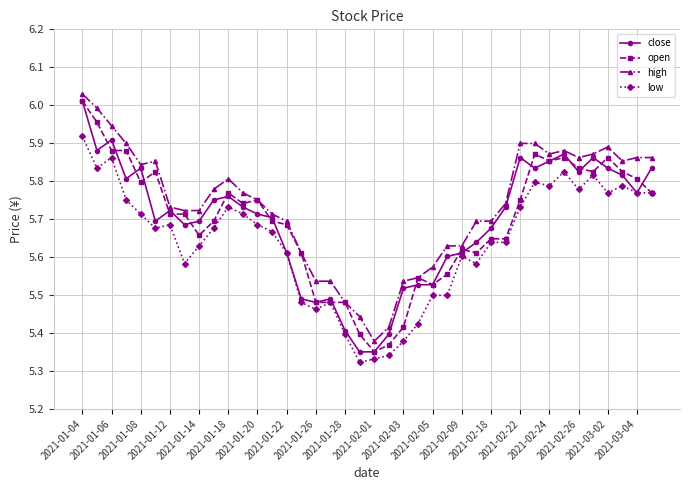

Does the chart display data point markers on the line(s)?

Yes